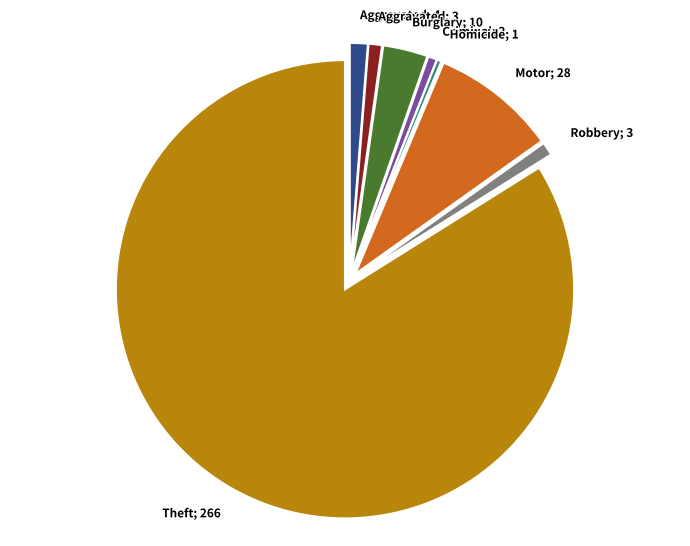

True or false: Robbery; 3 accounts for 13% of the total.

False